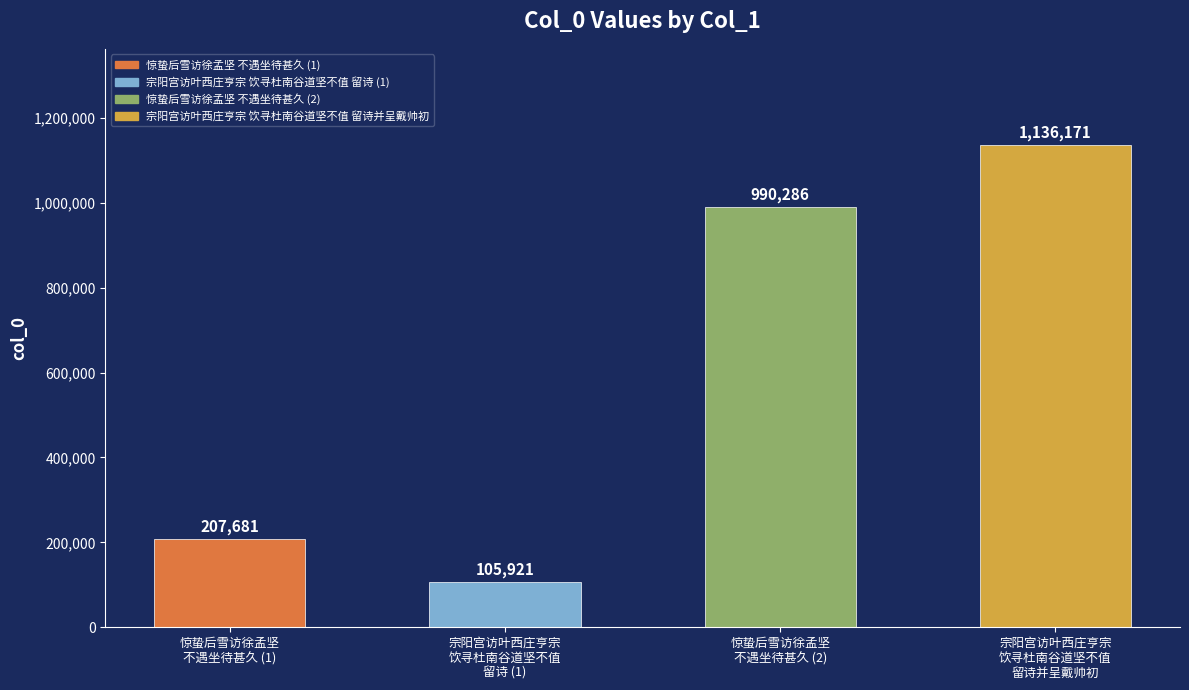

Reading left to right, transcribe all the data shown in this chart.

207681	105921	990286	1136171